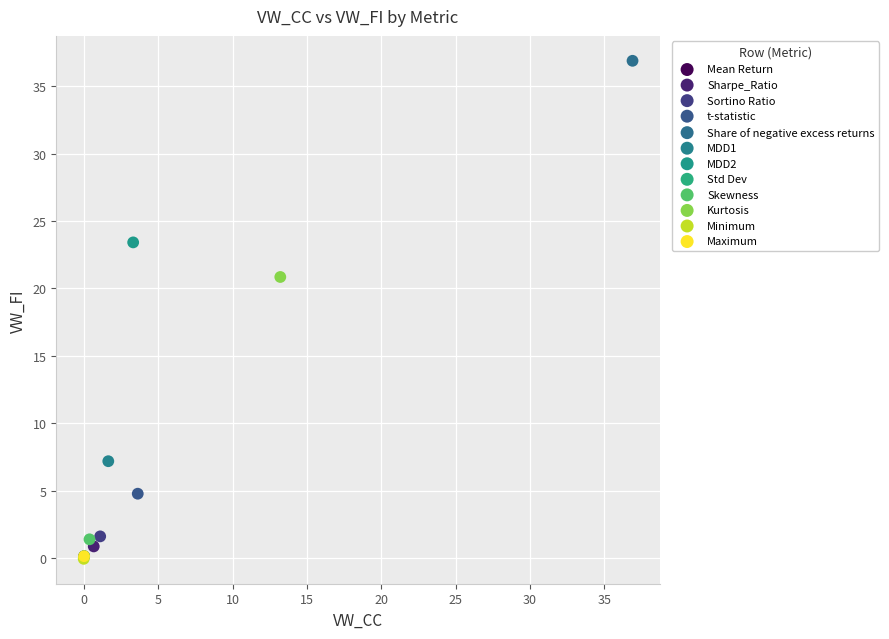

Which series contains the highest Y value?

Share of negative excess returns